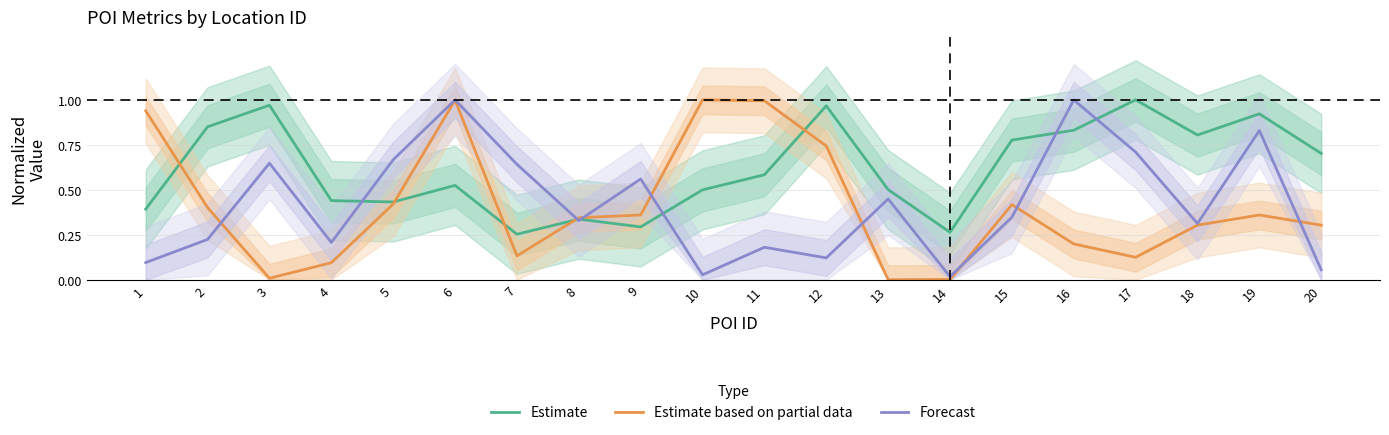

How many times do Estimate based on partial data and Forecast cross each other?

8